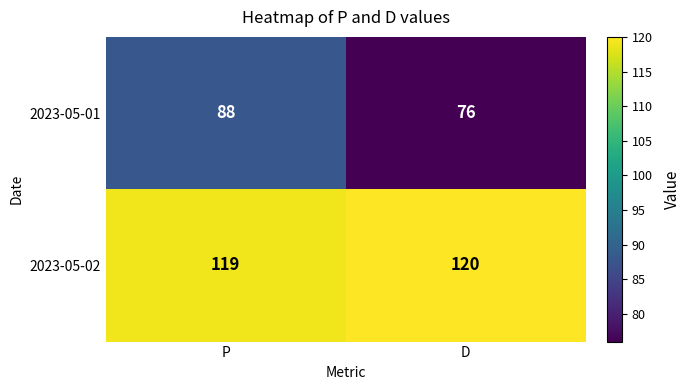

What is the average value of the 2023-05-02 series?

120